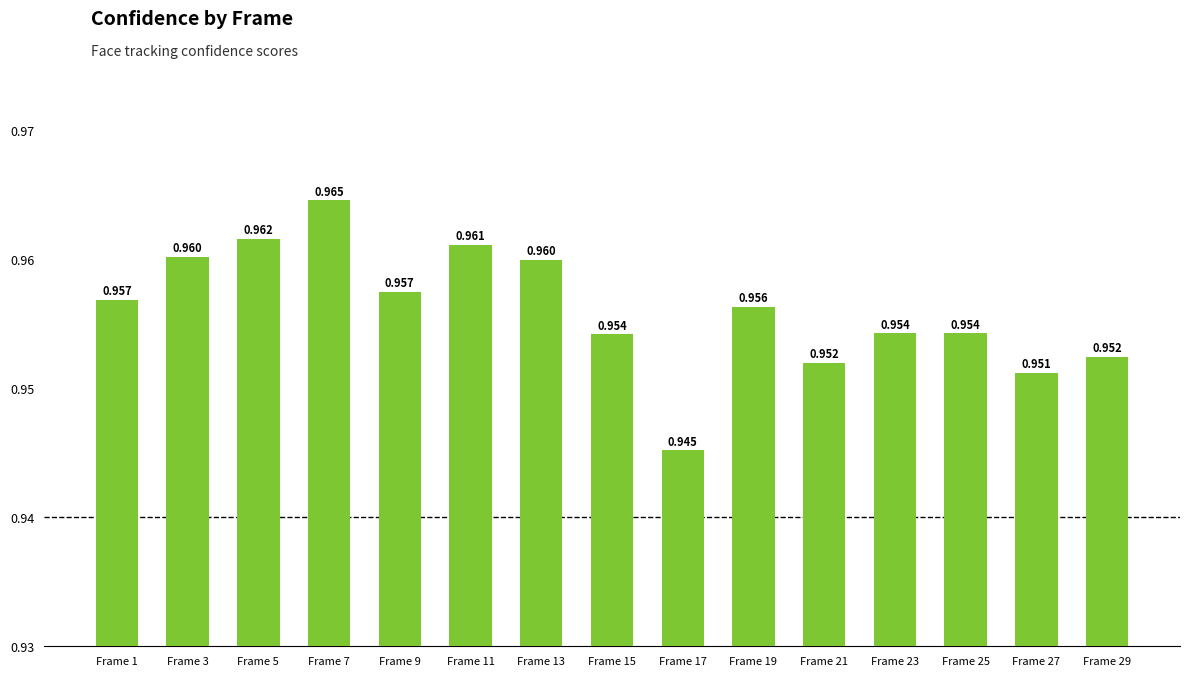

Rank the categories by value from lowest to highest.

Frame 17, Frame 27, Frame 21, Frame 29, Frame 15, Frame 23, Frame 25, Frame 19, Frame 1, Frame 9, Frame 13, Frame 3, Frame 11, Frame 5, Frame 7